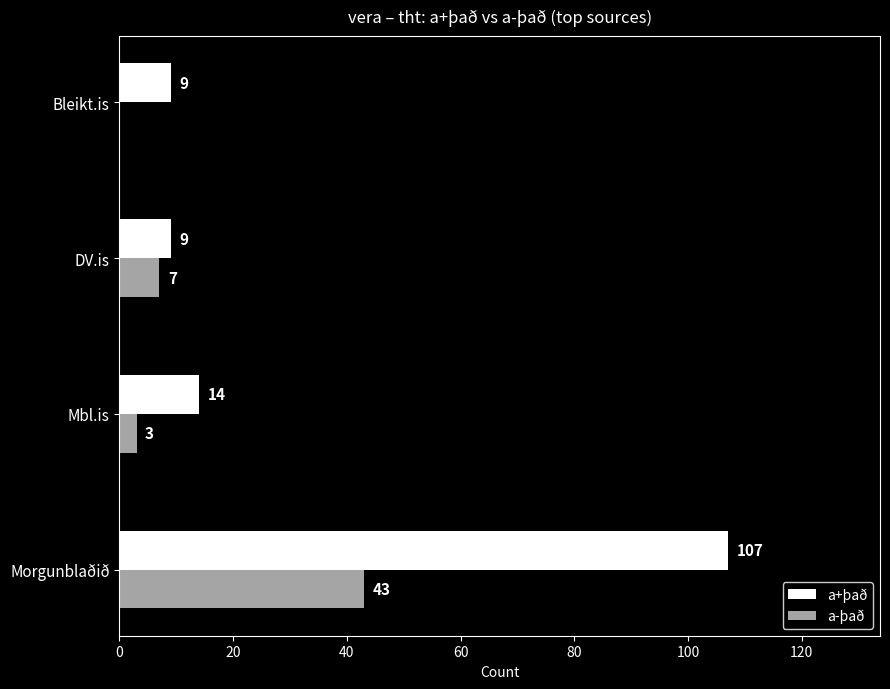

Reading left to right, what are all the values shown in this chart?

a+það: 107	14	9	9
a-það: 43	3	7	0